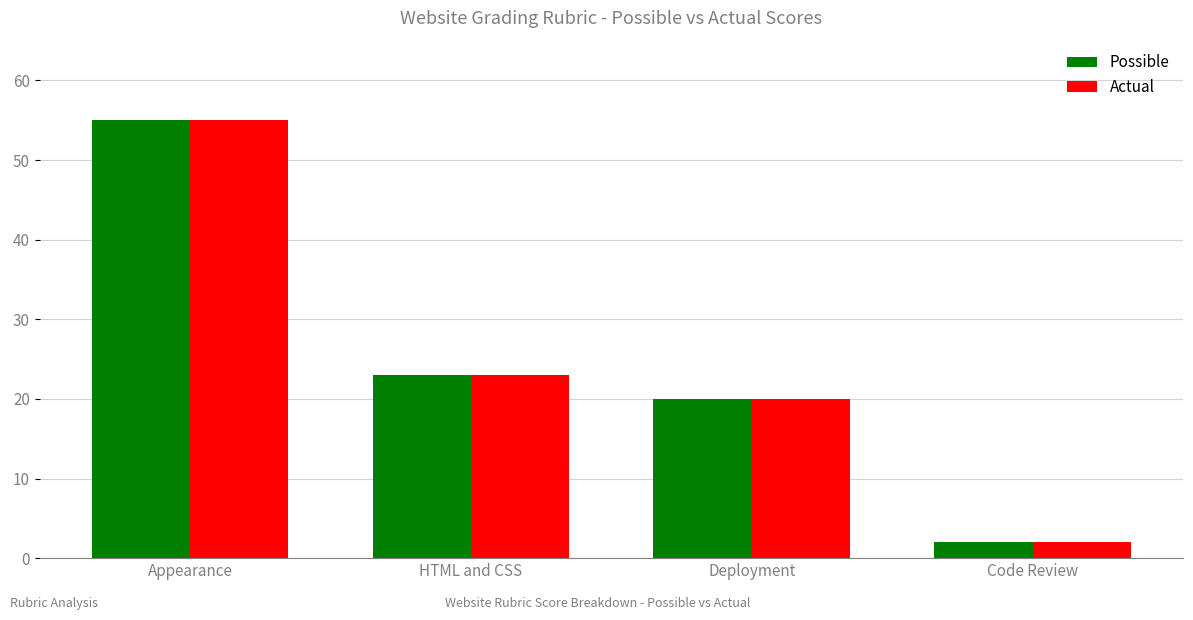

At how many categories does at least one series exceed 7?

3